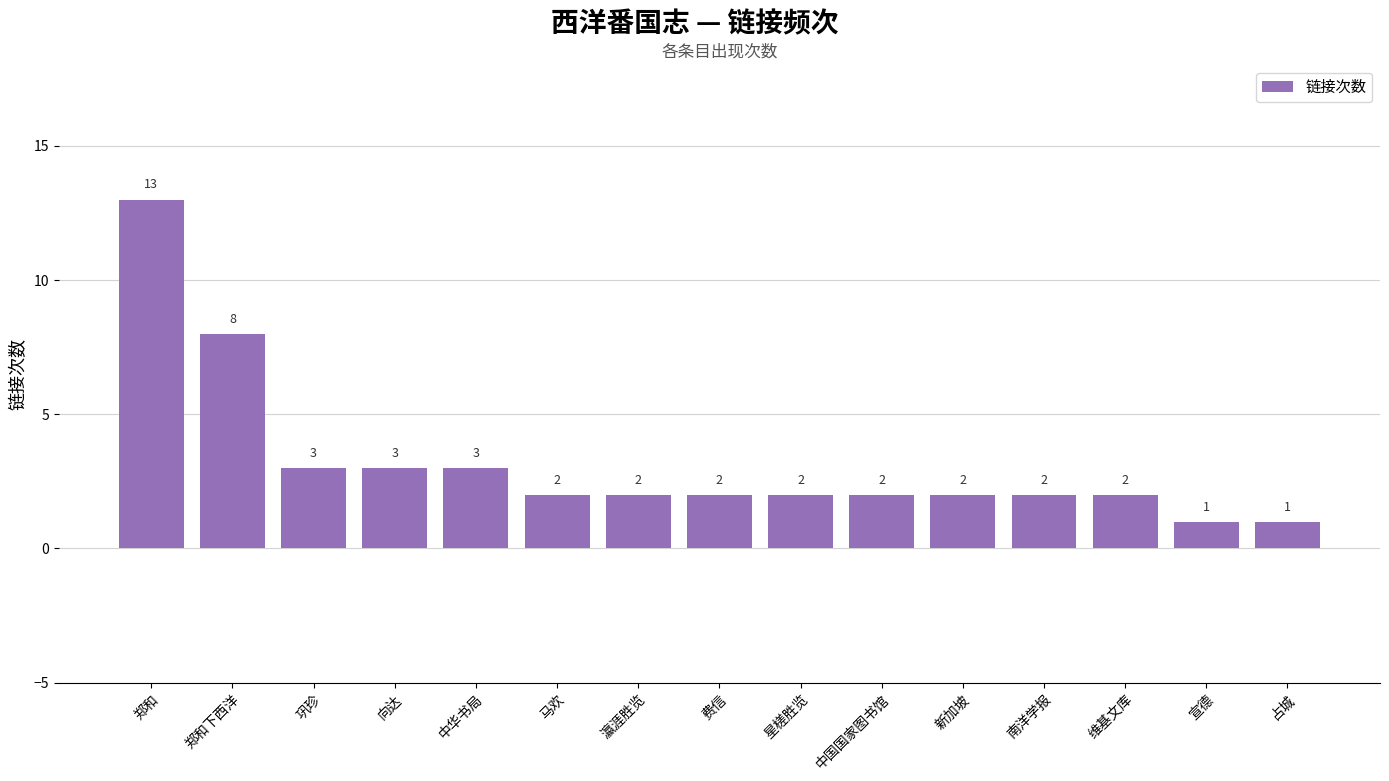

What is the value of the 2nd bar from the left?

8